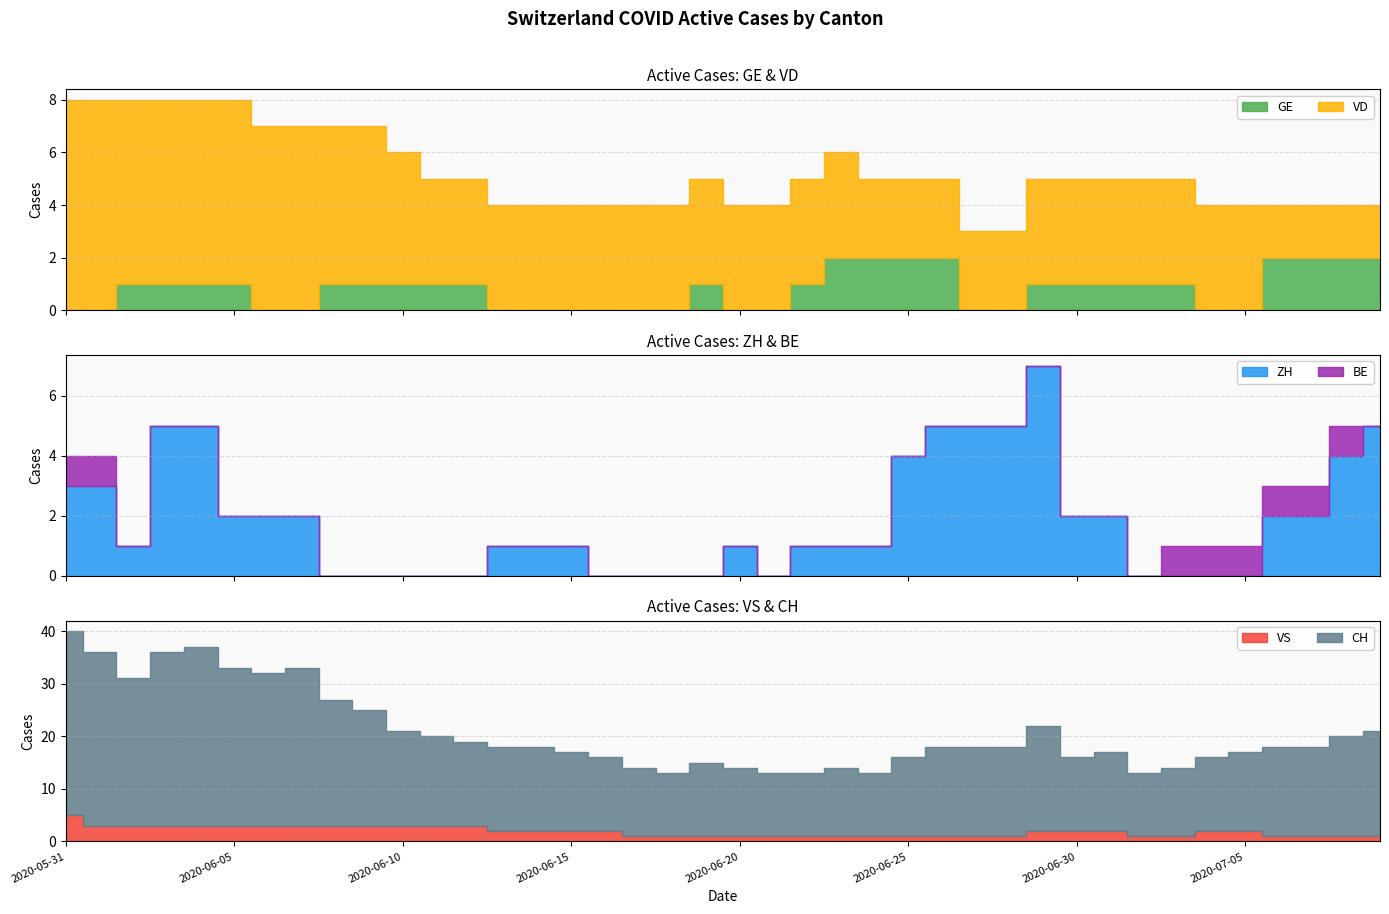

What is the label of the 22nd point from the right?

2020-06-18